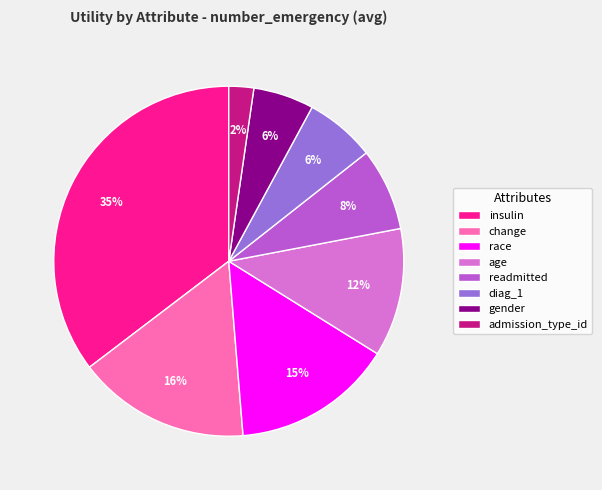

Combined, do gender and insulin account for over 50%?

No